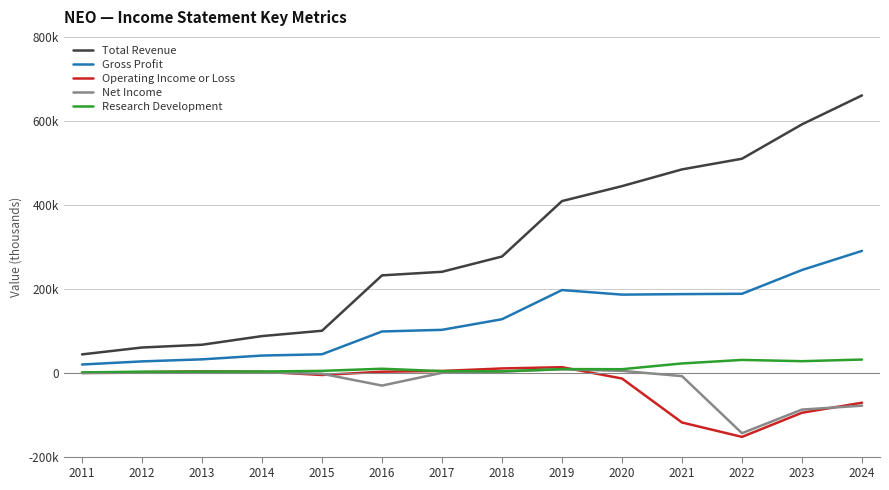

True or false: Operating Income or Loss and Gross Profit cross at least once.

False